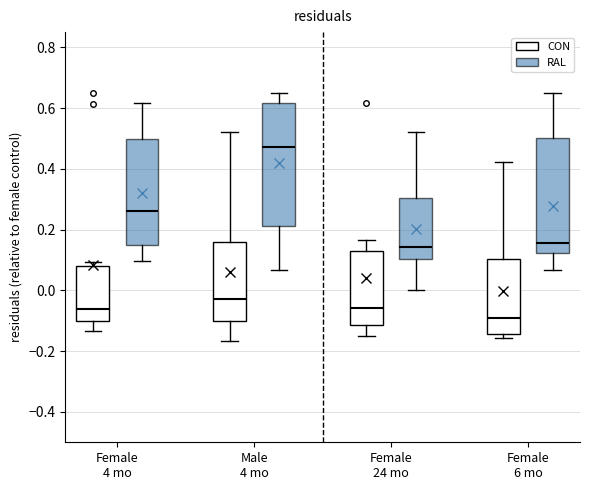

Reading left to right, transcribe this box plot: for each box, give where its median line is, the range the box spans, and where its two whiskers end, as read against the y-axis. The values are not printed on the chart, so give them approximately, as read against the axis.

Female 4 mo (CON): median -0.06, box -0.10 to 0.08, whiskers -0.14 to 0.10
Female 4 mo (RAL): median 0.26, box 0.14 to 0.50, whiskers 0.10 to 0.62
Male 4 mo (CON): median -0.02, box -0.10 to 0.16, whiskers -0.16 to 0.52
Male 4 mo (RAL): median 0.48, box 0.22 to 0.62, whiskers 0.06 to 0.64
Female 24 mo (CON): median -0.06, box -0.12 to 0.14, whiskers -0.14 to 0.16
Female 24 mo (RAL): median 0.14, box 0.10 to 0.30, whiskers 0.00 to 0.52
Female 6 mo (CON): median -0.10, box -0.14 to 0.10, whiskers -0.16 to 0.42
Female 6 mo (RAL): median 0.16, box 0.12 to 0.50, whiskers 0.06 to 0.64